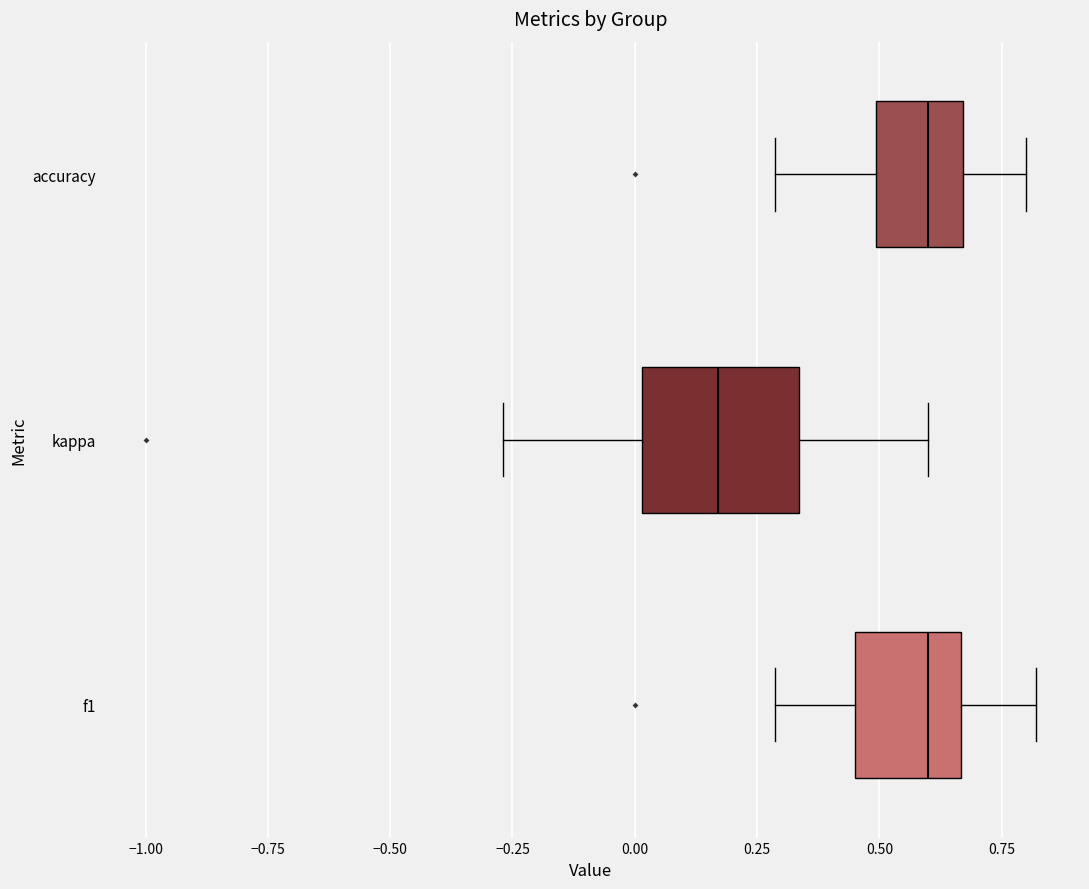

Reading bottom to top, transcribe this box plot: for each box, give where its median line is, the range the box spans, and where its two whiskers end, as read against the x-axis. The values are not printed on the chart, so give them approximately, as read against the axis.

f1: median 0.60, box 0.45 to 0.65, whiskers 0.30 to 0.80
kappa: median 0.15, box 0.00 to 0.35, whiskers -0.25 to 0.60
accuracy: median 0.60, box 0.50 to 0.65, whiskers 0.30 to 0.80